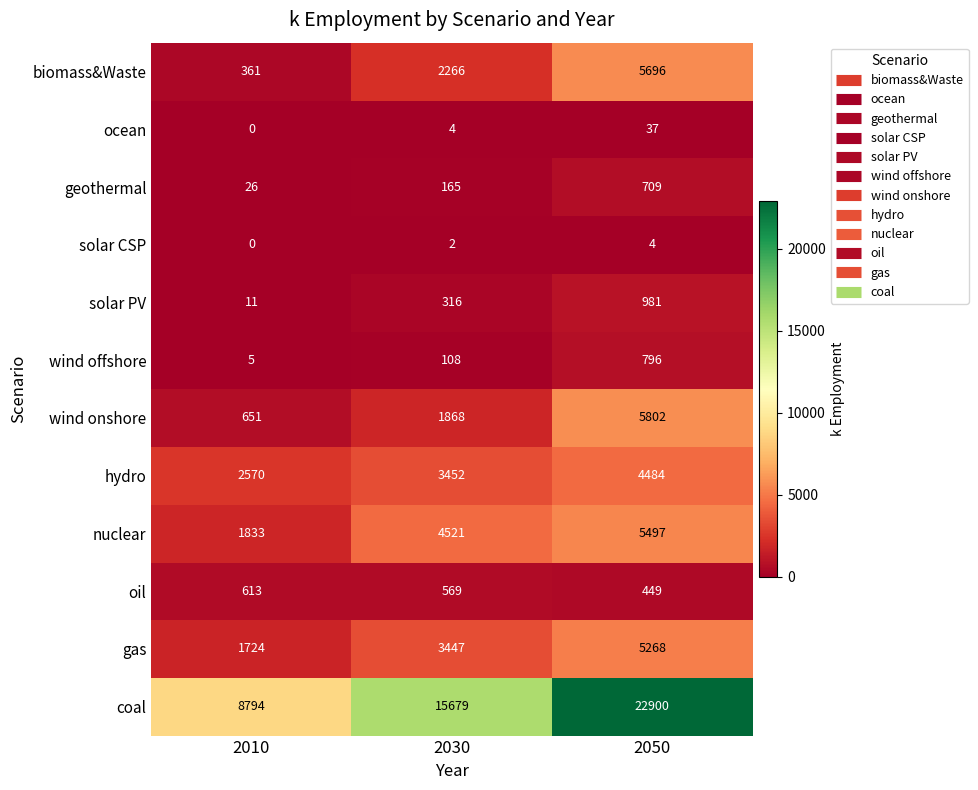

Between 2010 and 2050, which series saw the biggest shift?

coal